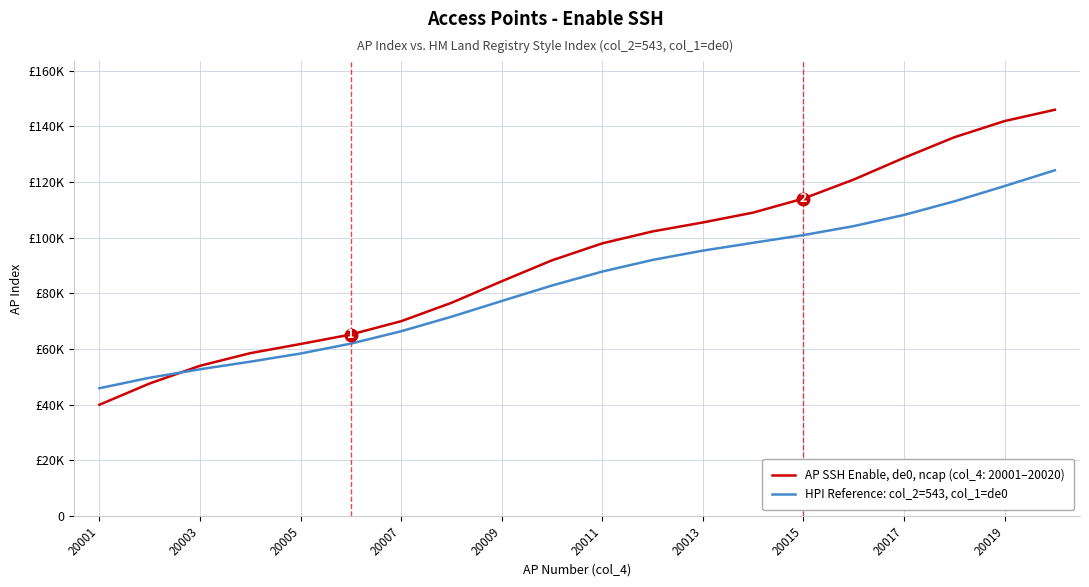

Does the chart have visible grid lines?

Yes